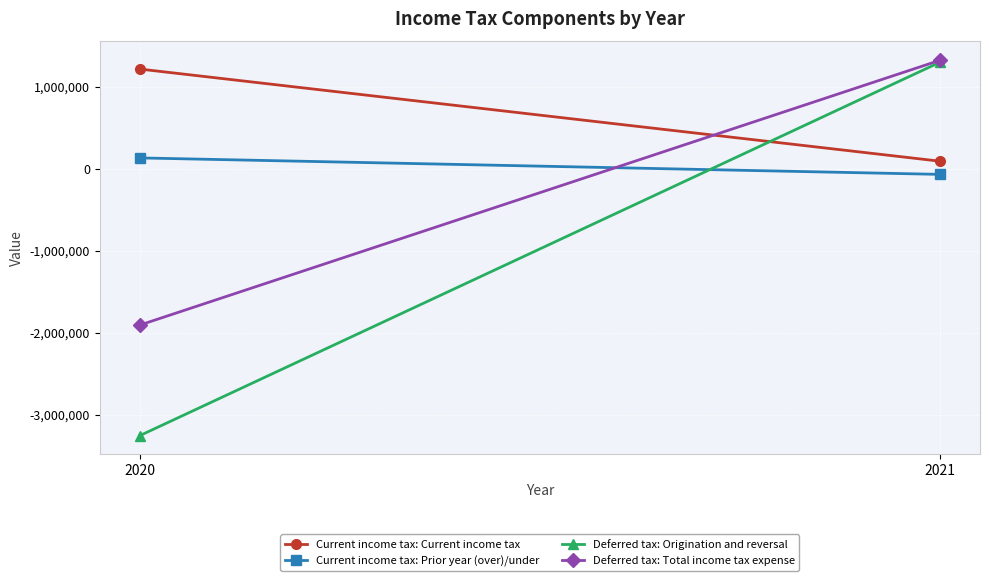

How many series are shown in this chart?

4